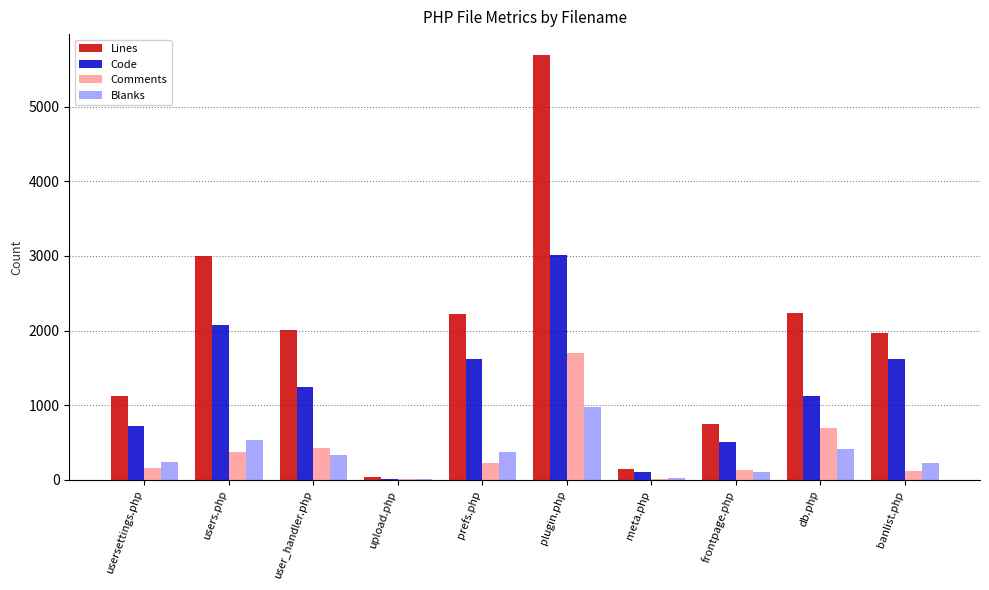

At which label does Code reach its peak?

plugin.php